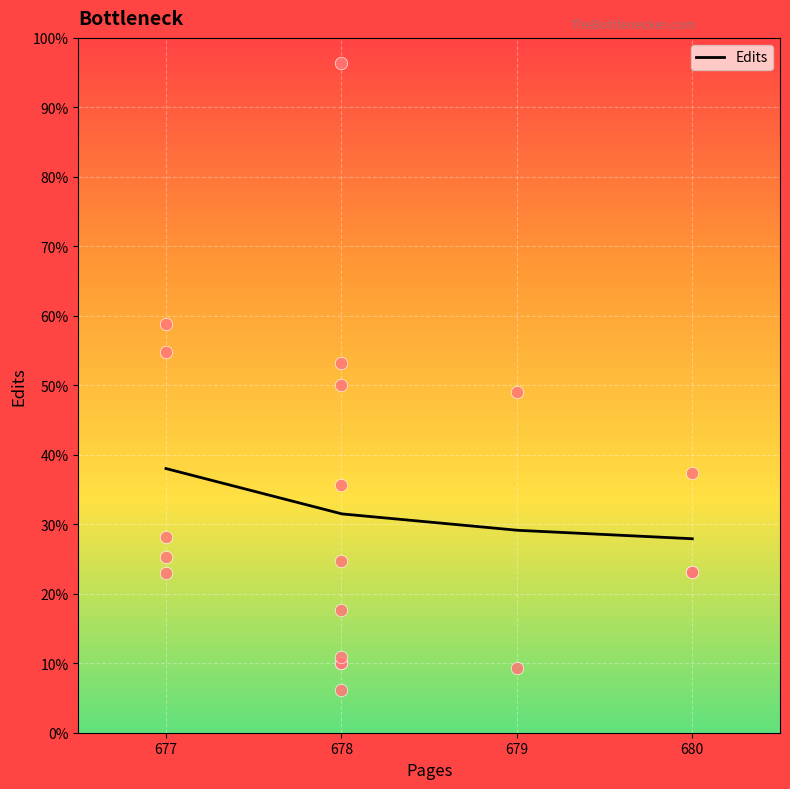

Approximately how many times larger is the value at 678 compared to 679?

1.1